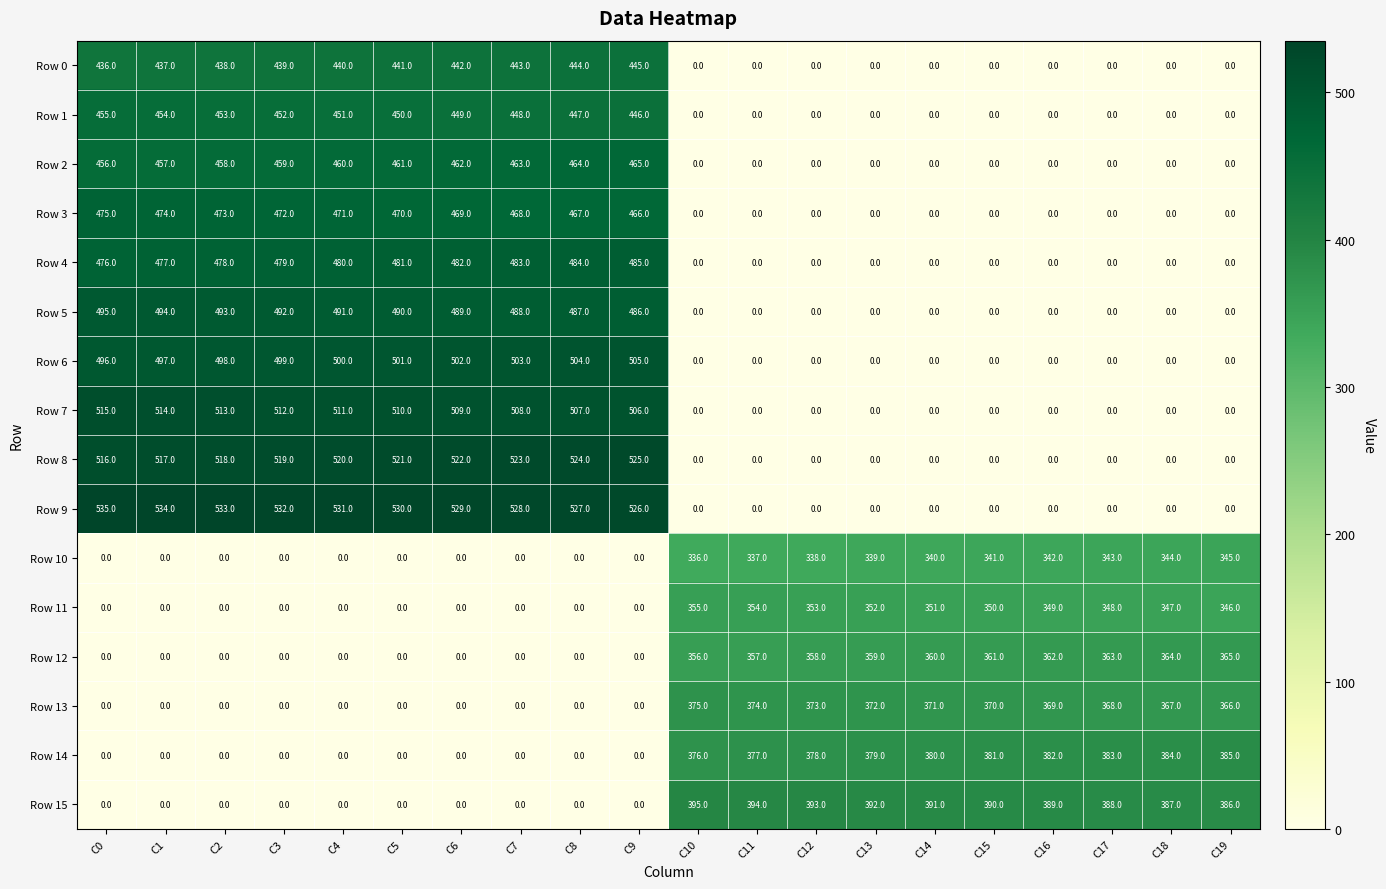

Rank the series by their maximum value, from highest to lowest.

Row 9, Row 8, Row 7, Row 6, Row 5, Row 4, Row 3, Row 2, Row 1, Row 0, Row 15, Row 14, Row 13, Row 12, Row 11, Row 10